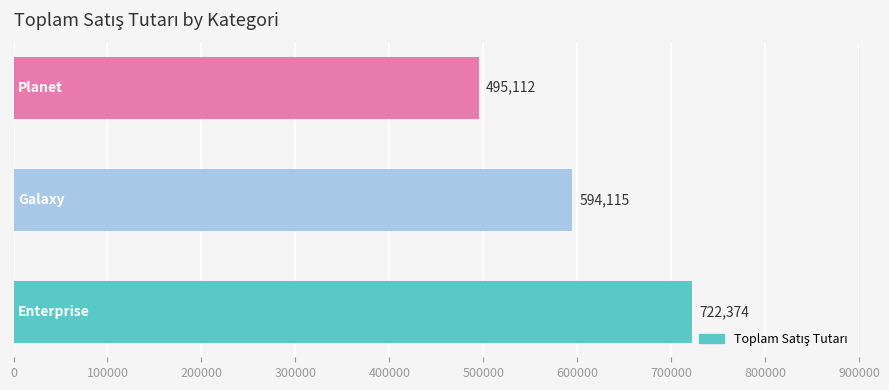

What is the average value?

603867